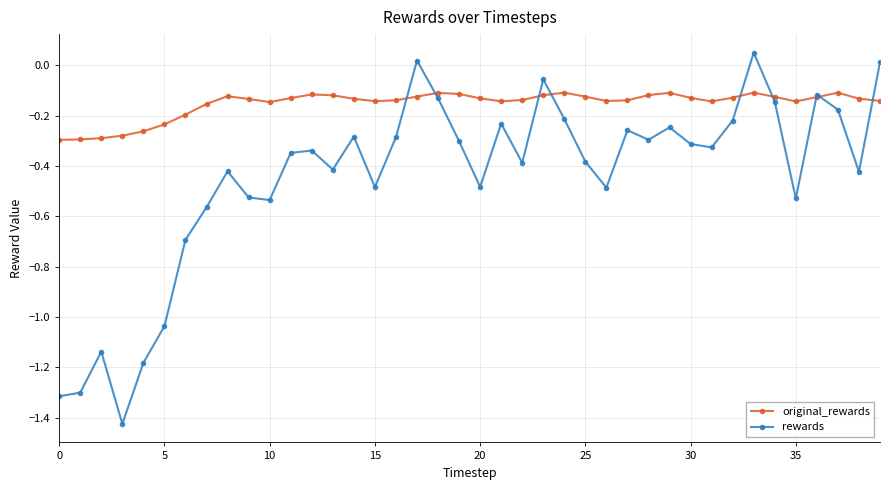

How many lines are shown in the chart?

2